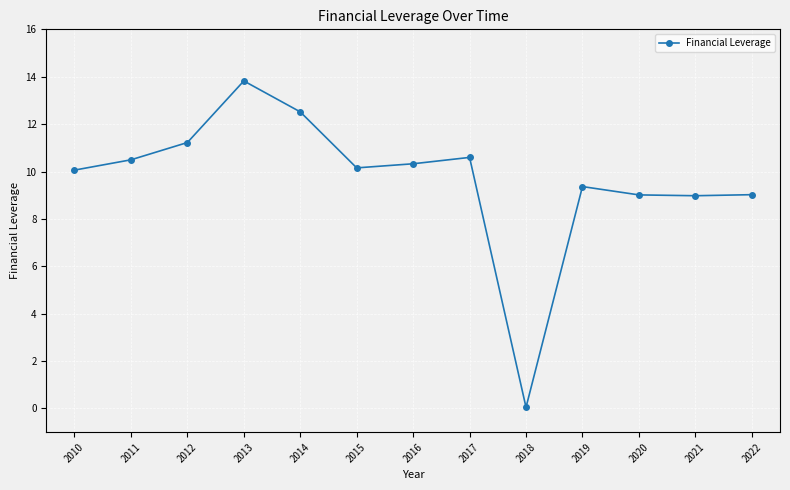

What is the change in value from 2014 to 2016?

-2.2